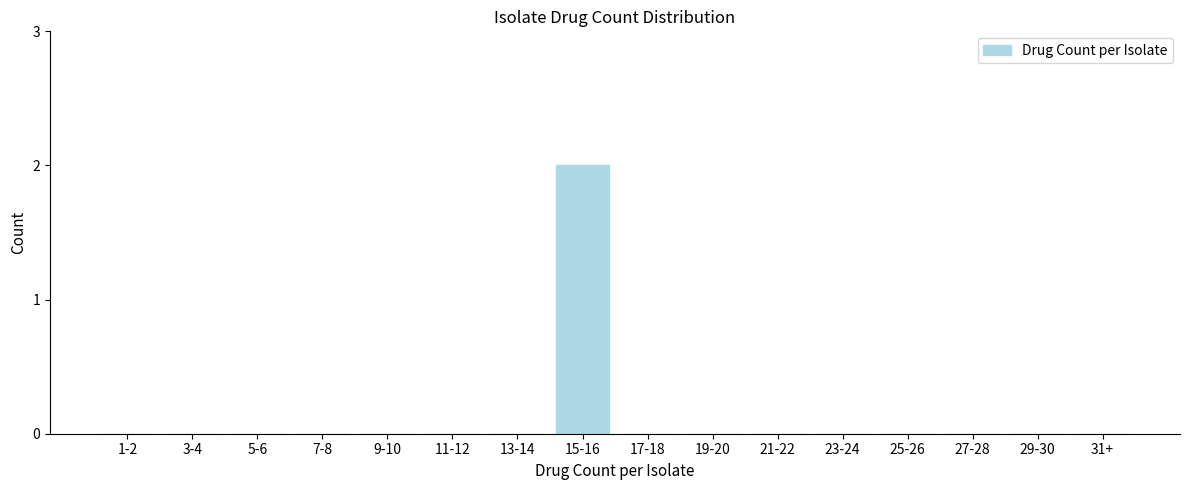

Reading left to right, list all the values displayed in this chart.

1-2=0	3-4=0	5-6=0	7-8=0	9-10=0	11-12=0	13-14=0	15-16=2	17-18=0	19-20=0	21-22=0	23-24=0	25-26=0	27-28=0	29-30=0	31+=0